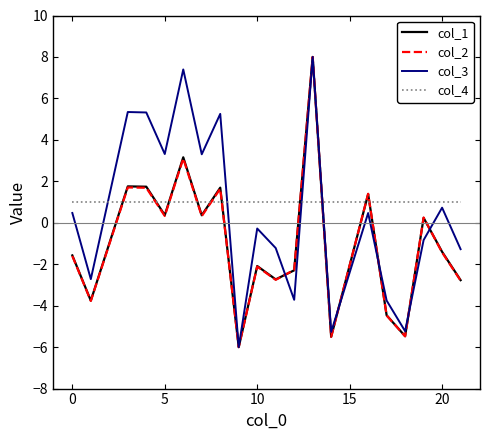

Which series has the largest total across all categories?

col_4